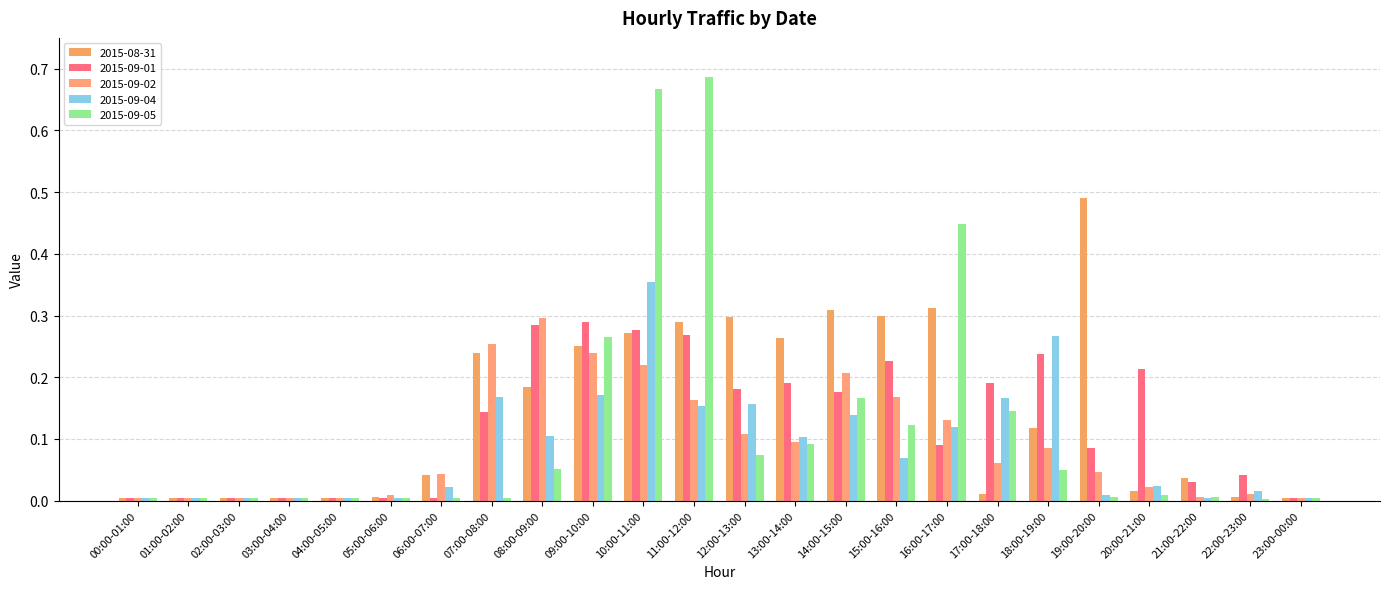

Between 09:00-10:00 and 12:00-13:00, which series saw the biggest shift?

2015-09-05